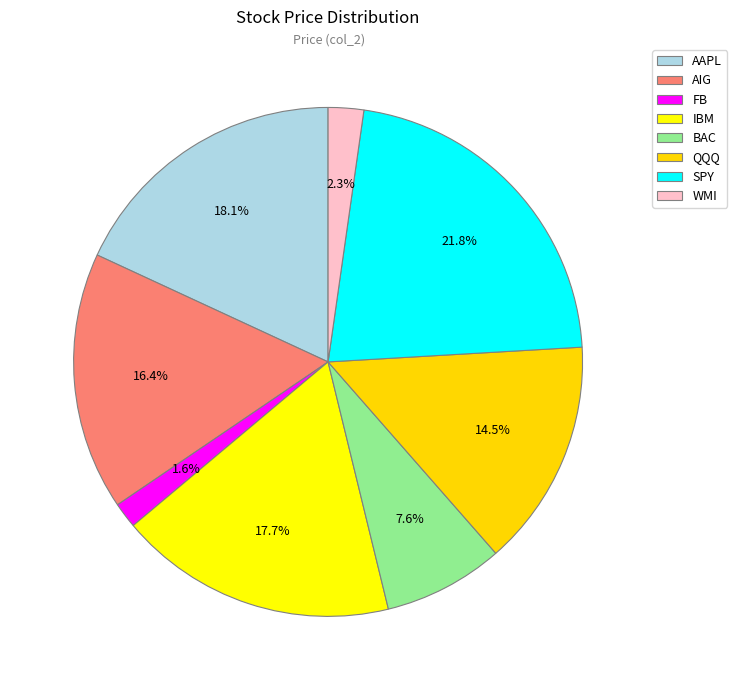

How much of the chart is everything except AAPL?

81.9%